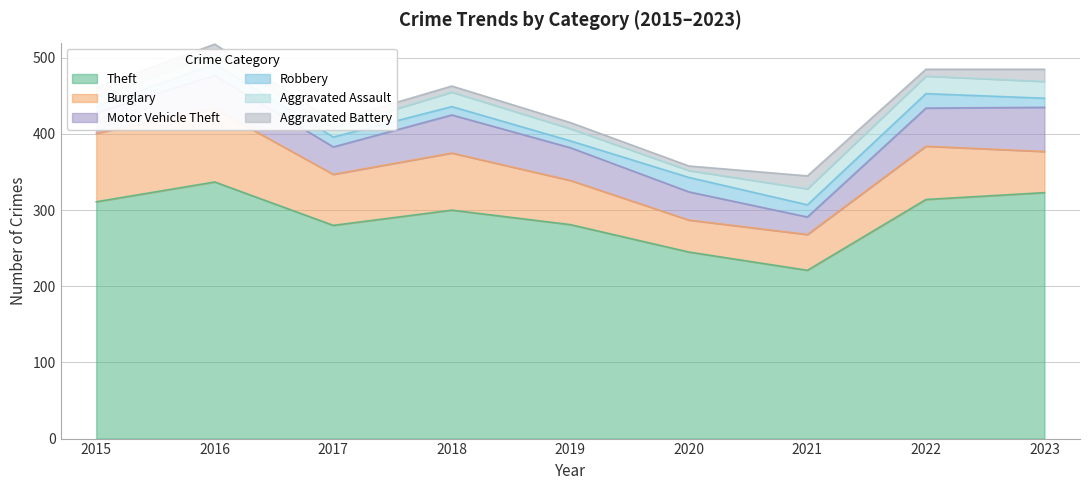

How many interior local valleys does the Robbery series have?

2